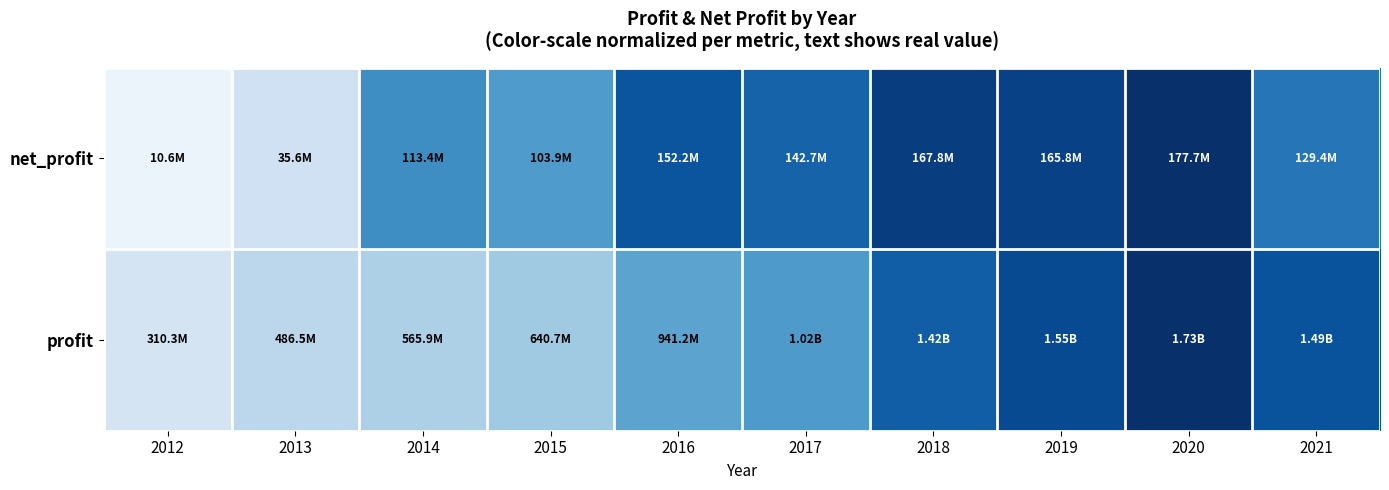

At how many categories does at least one series exceed 0?

10